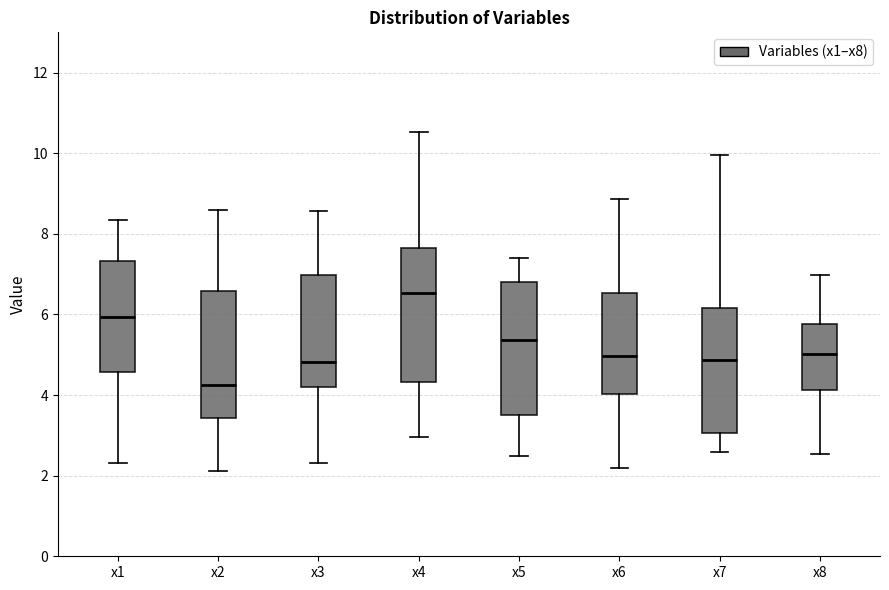

Which box has the lowest median line?

x2